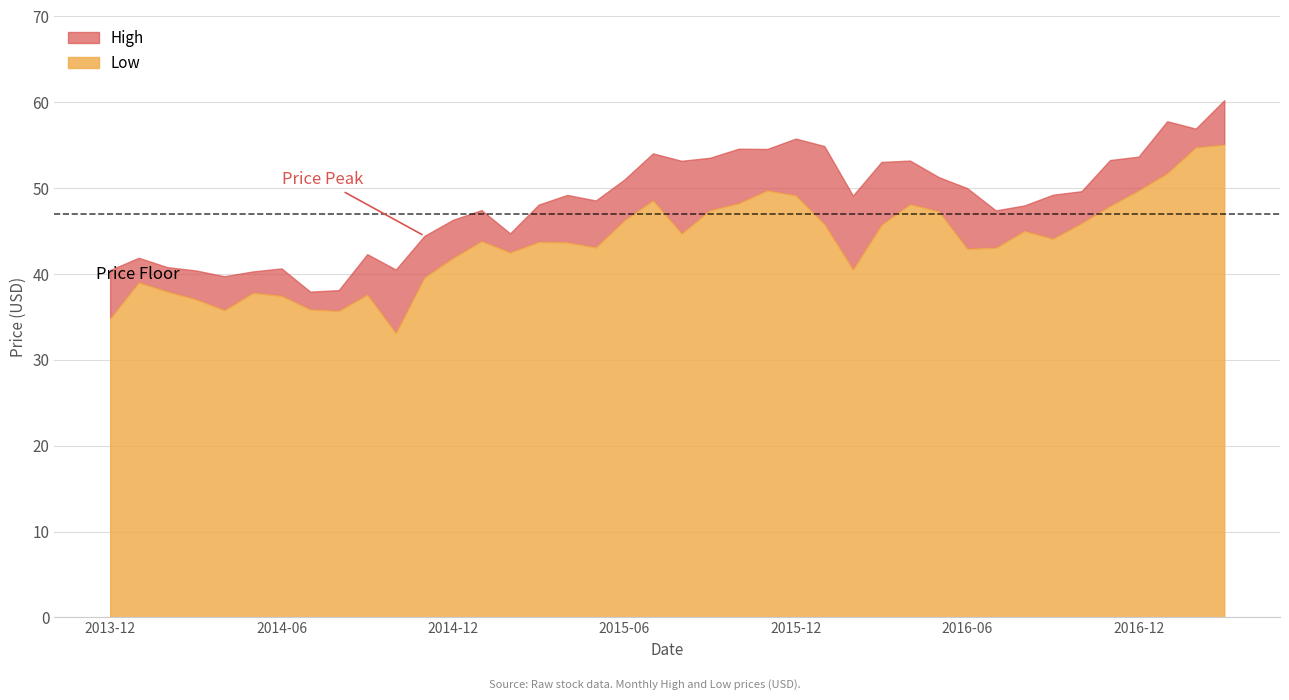

What is the lowest value of the High series?

38.0